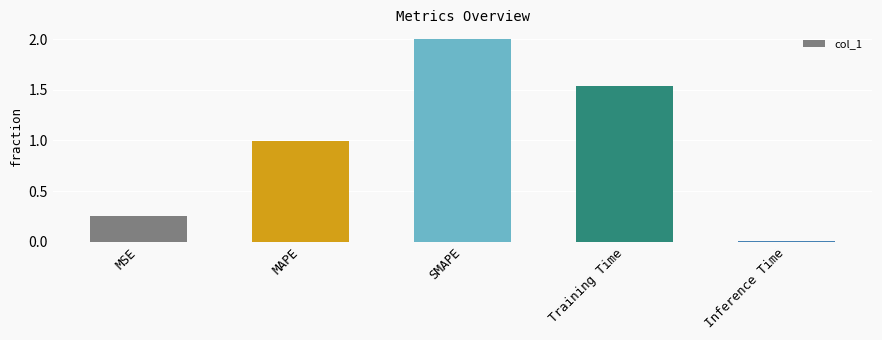

Are the bars grouped side by side (vs. stacked)?

No